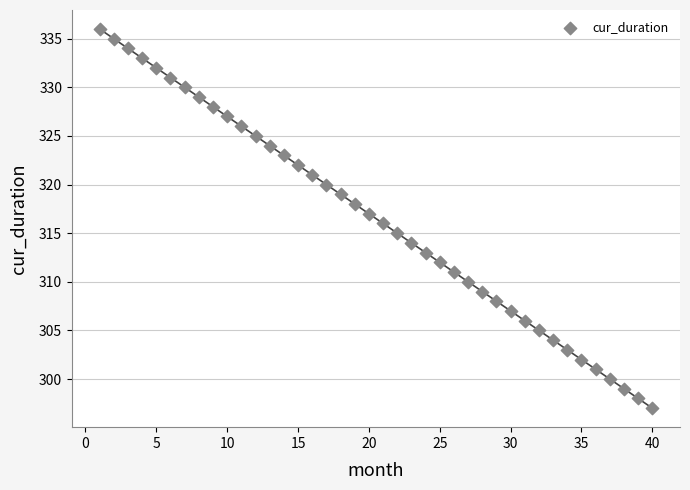

What is the range of X values (max minus min)?

39